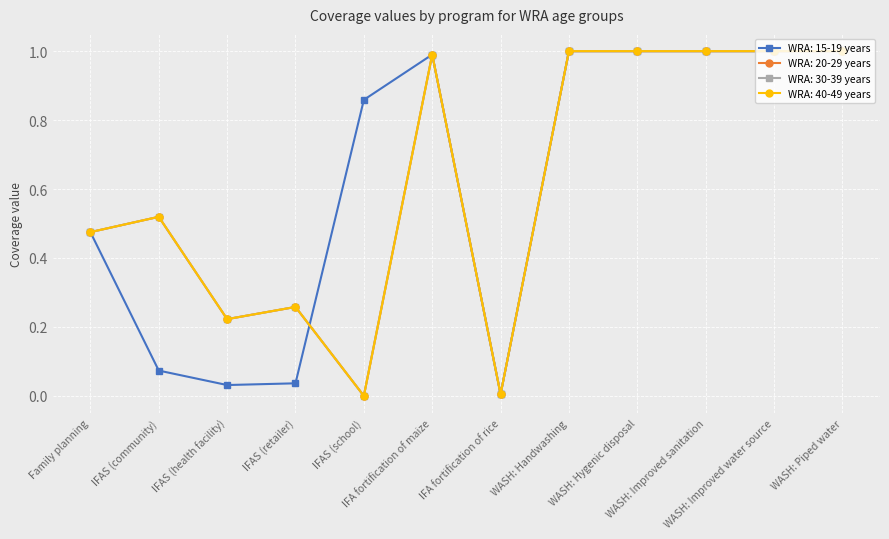

At how many categories does at least one series exceed 0?

12